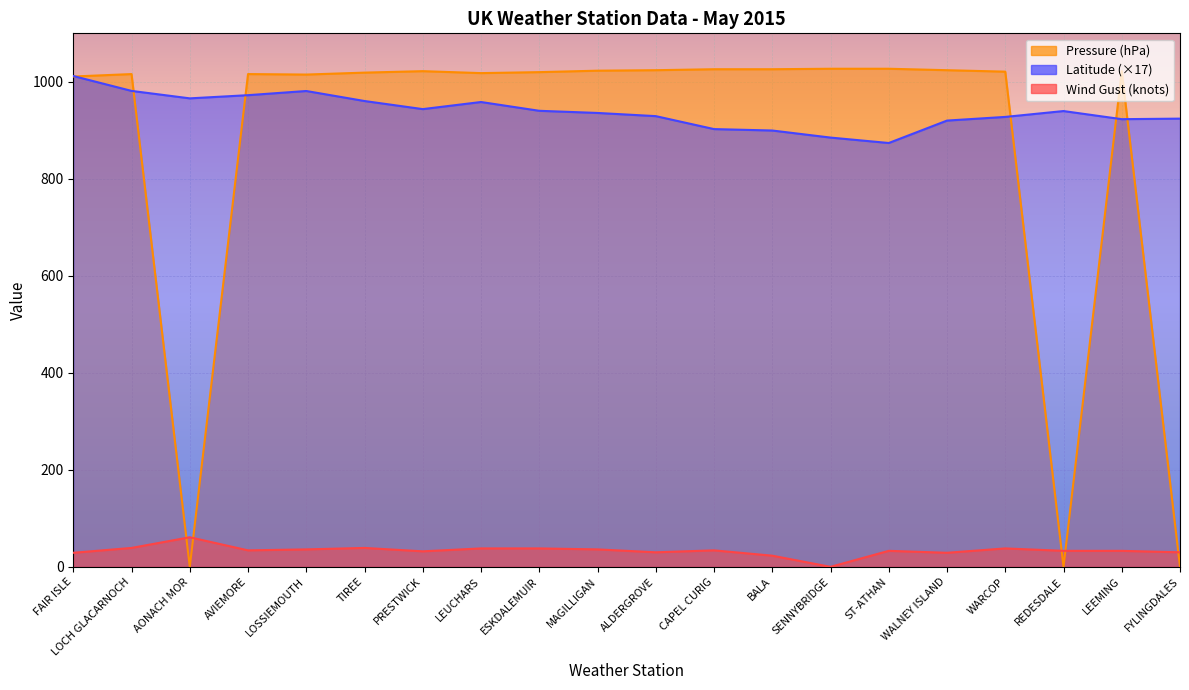

Reading left to right, transcribe all the data shown in this chart.

Latitude: FAIR ISLE=1012.0	LOCH GLACARNOCH=981.3	AONACH MOR=965.9	AVIEMORE=972.5	LOSSIEMOUTH=981.1	TIREE=960.4	PRESTWICK=943.8	LEUCHARS=958.4	ESKDALEMUIR=940.3	MAGILLIGAN=935.8	ALDERGROVE=929.3	CAPEL CURIG=902.6	BALA=899.6	SENNYBRIDGE=885.1	ST-ATHAN=873.9	WALNEY ISLAND=920.1	WARCOP=927.7	REDESDALE=939.8	LEEMING=923.0	FYLINGDALES=924.2
Pressure: FAIR ISLE=1011.0	LOCH GLACARNOCH=1016.0	AONACH MOR=0.0	AVIEMORE=1016.0	LOSSIEMOUTH=1015.0	TIREE=1019.0	PRESTWICK=1022.0	LEUCHARS=1018.0	ESKDALEMUIR=1020.0	MAGILLIGAN=1023.0	ALDERGROVE=1024.0	CAPEL CURIG=1026.0	BALA=1026.0	SENNYBRIDGE=1027.0	ST-ATHAN=1027.0	WALNEY ISLAND=1024.0	WARCOP=1021.0	REDESDALE=0.0	LEEMING=1022.0	FYLINGDALES=0.0
Wind Gust: FAIR ISLE=29.0	LOCH GLACARNOCH=39.0	AONACH MOR=61.0	AVIEMORE=34.0	LOSSIEMOUTH=36.0	TIREE=39.0	PRESTWICK=32.0	LEUCHARS=38.0	ESKDALEMUIR=38.0	MAGILLIGAN=36.0	ALDERGROVE=30.0	CAPEL CURIG=34.0	BALA=23.0	SENNYBRIDGE=0.0	ST-ATHAN=33.0	WALNEY ISLAND=29.0	WARCOP=38.0	REDESDALE=33.0	LEEMING=33.0	FYLINGDALES=30.0